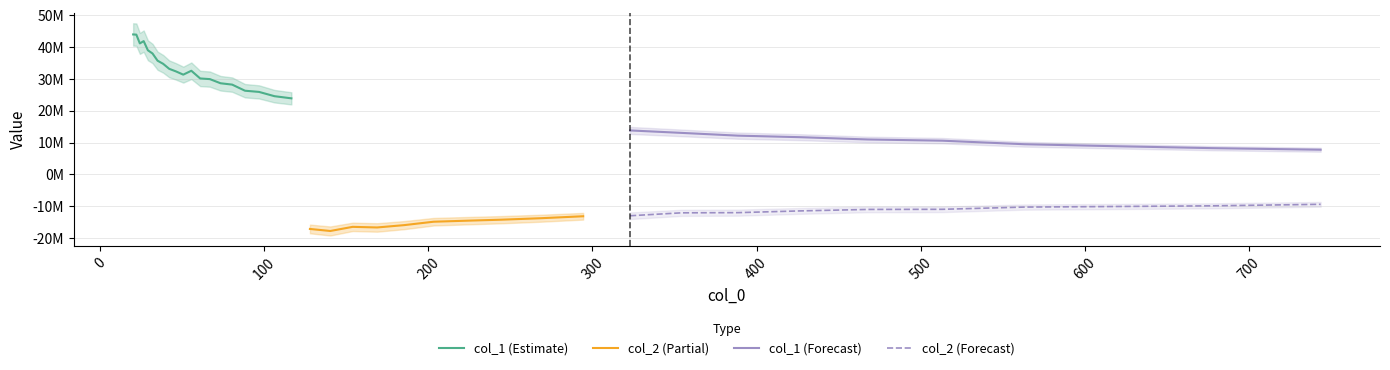

Rank the series by their maximum value, from highest to lowest.

col_1, col_2